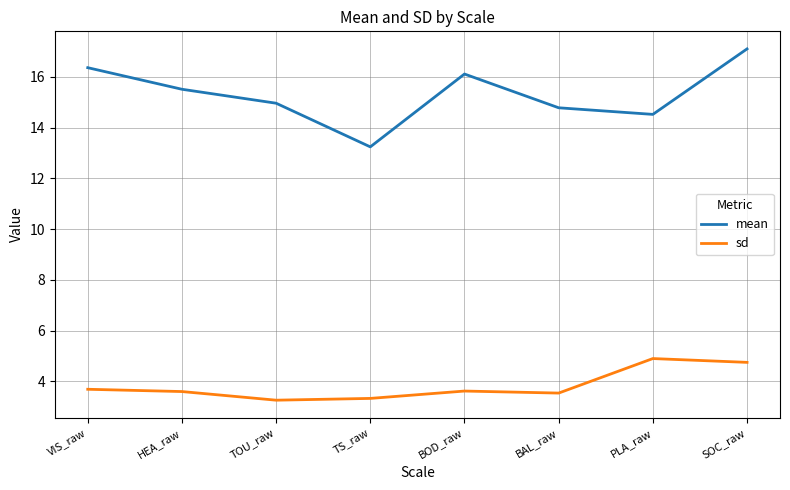

What is the maximum value for sd?

4.9